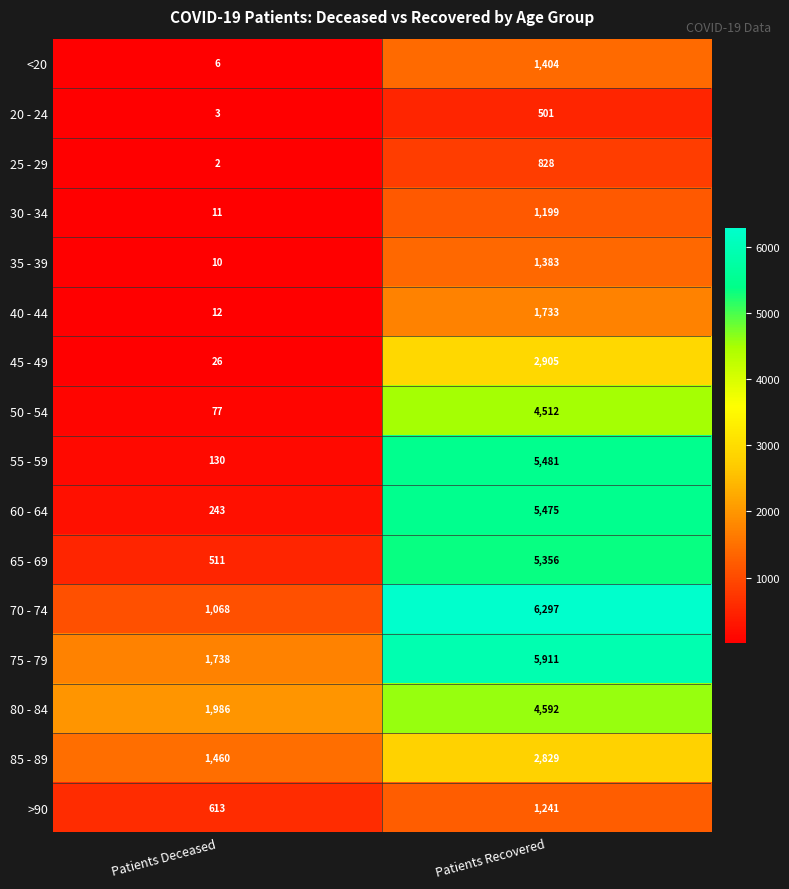

At Patients Recovered, list the series in order from largest to smallest.

70 - 74, 75 - 79, 55 - 59, 60 - 64, 65 - 69, 80 - 84, 50 - 54, 45 - 49, 85 - 89, 40 - 44, <20, 35 - 39, >90, 30 - 34, 25 - 29, 20 - 24